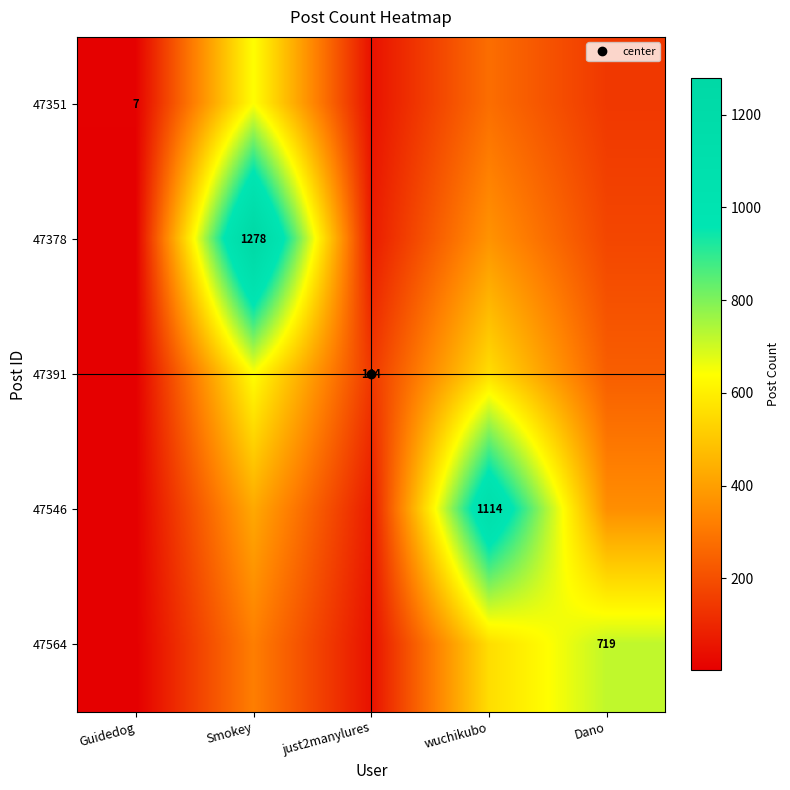

What is the sum of the 47564 values at Smokey and Dano?

1038.5